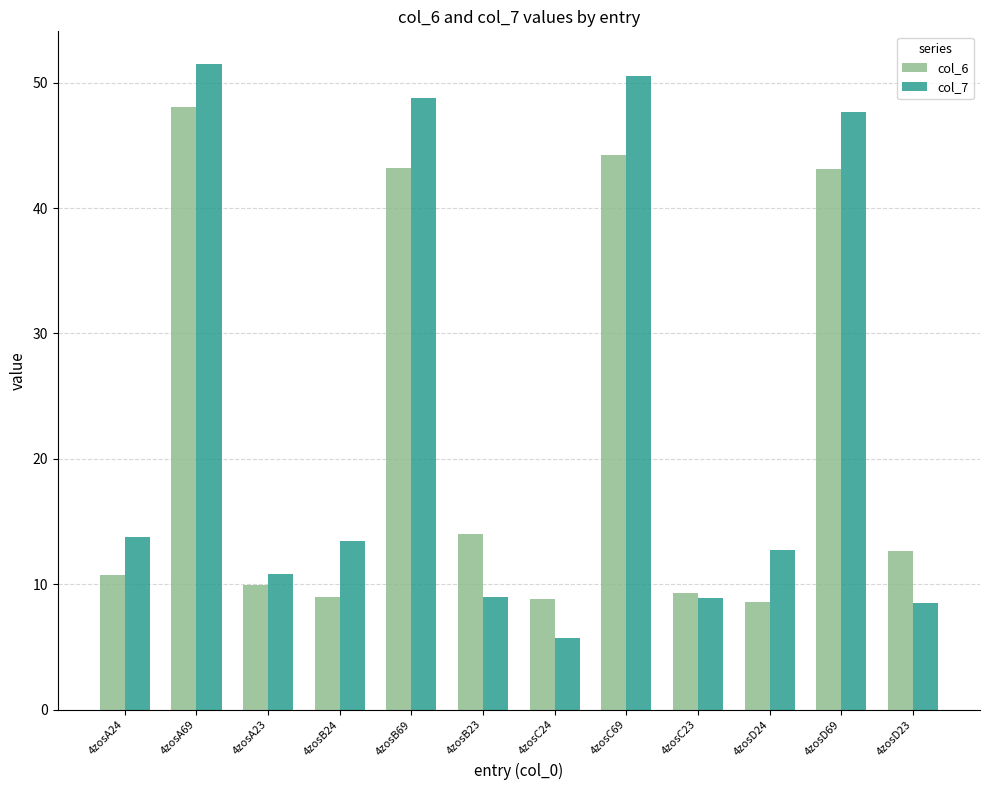

List the series in order of their peak value, highest first.

col_7, col_6